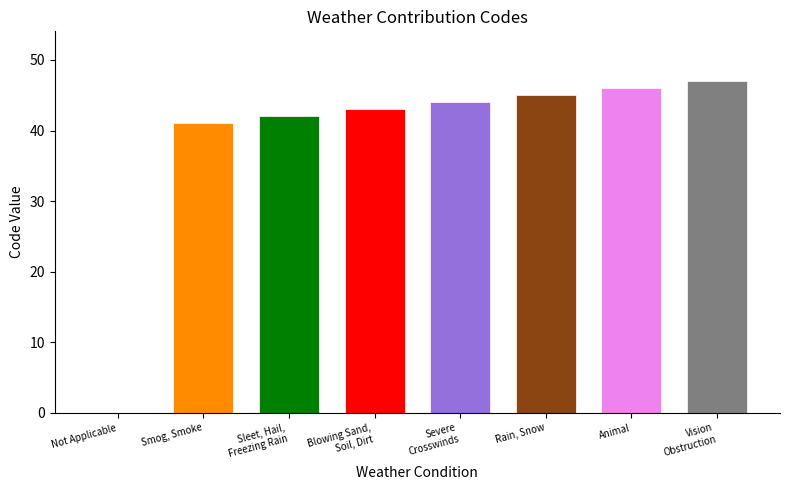

Reading left to right, what are all the values shown in this chart?

Not Applicable=0	Smog, Smoke=41	Sleet, Hail,
Freezing Rain=42	Blowing Sand,
Soil, Dirt=43	Severe
Crosswinds=44	Rain, Snow=45	Animal=46	Vision
Obstruction=47